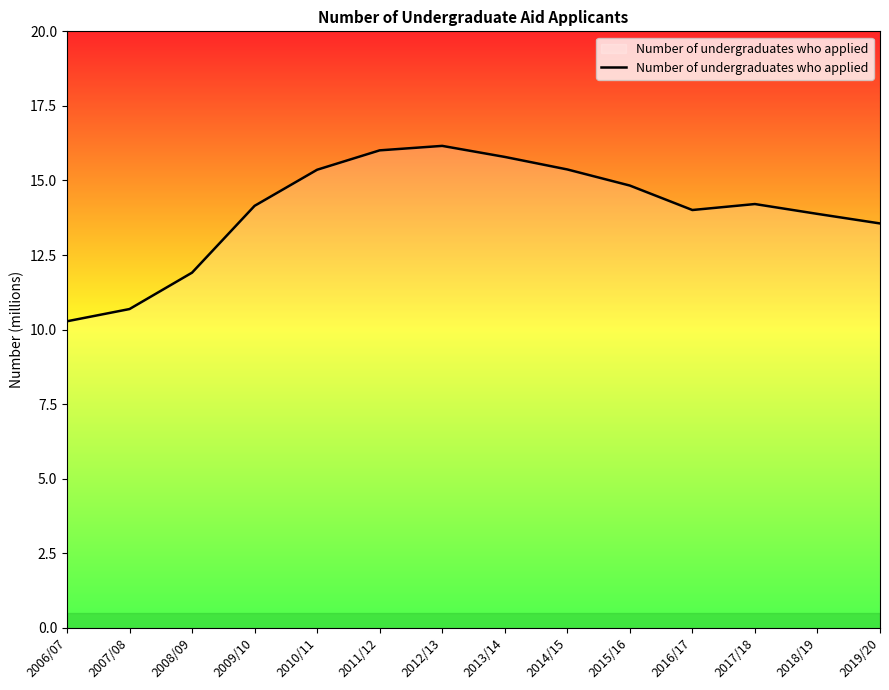

How many categories are shown in the chart?

14